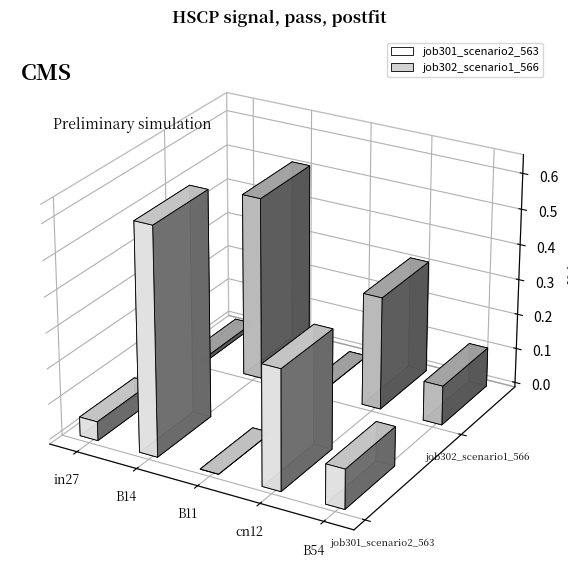

What is the difference between the second highest and minimum values in the job302_scenario1_566 series?

0.3